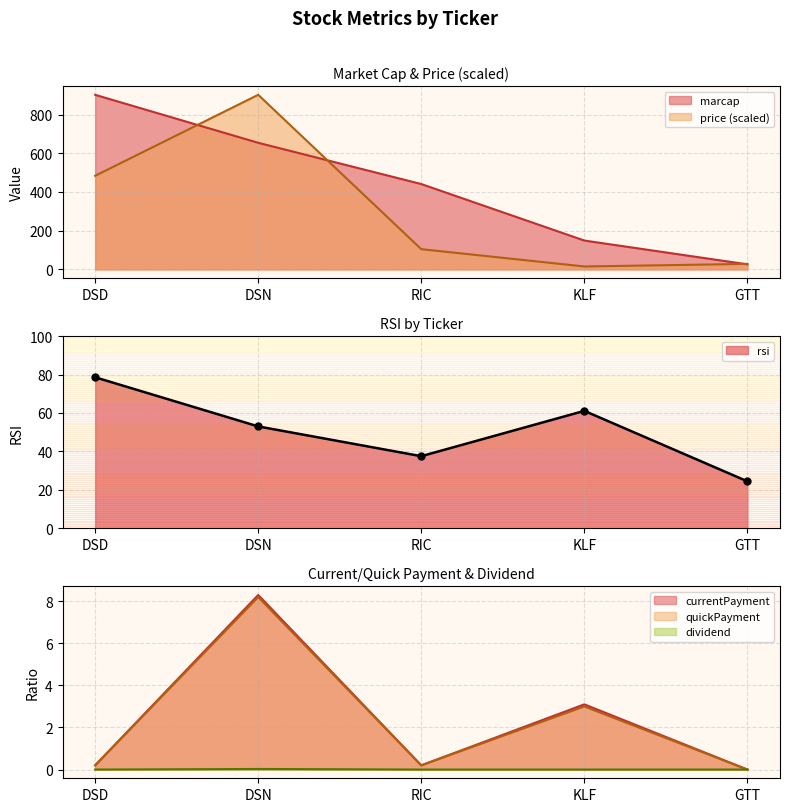

Rank the categories by rsi value from highest to lowest.

DSD, KLF, DSN, RIC, GTT